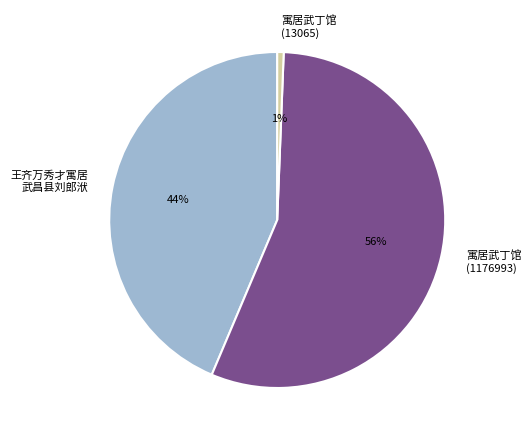

To the nearest percent, what percentage of the pie is 寓居武丁馆 (13065)?

1%